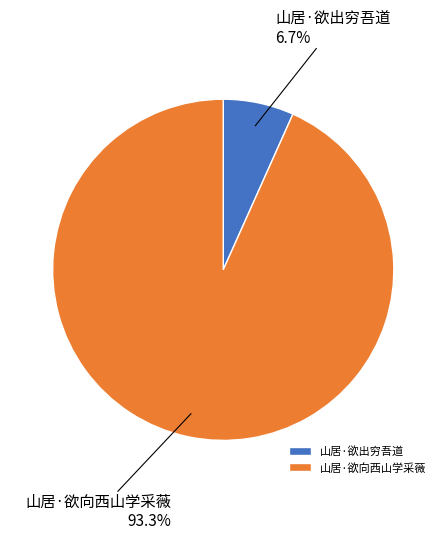

Do 山居·欲向西山学采薇 and 山居·欲出穷吾道 together represent more than half of the pie?

Yes